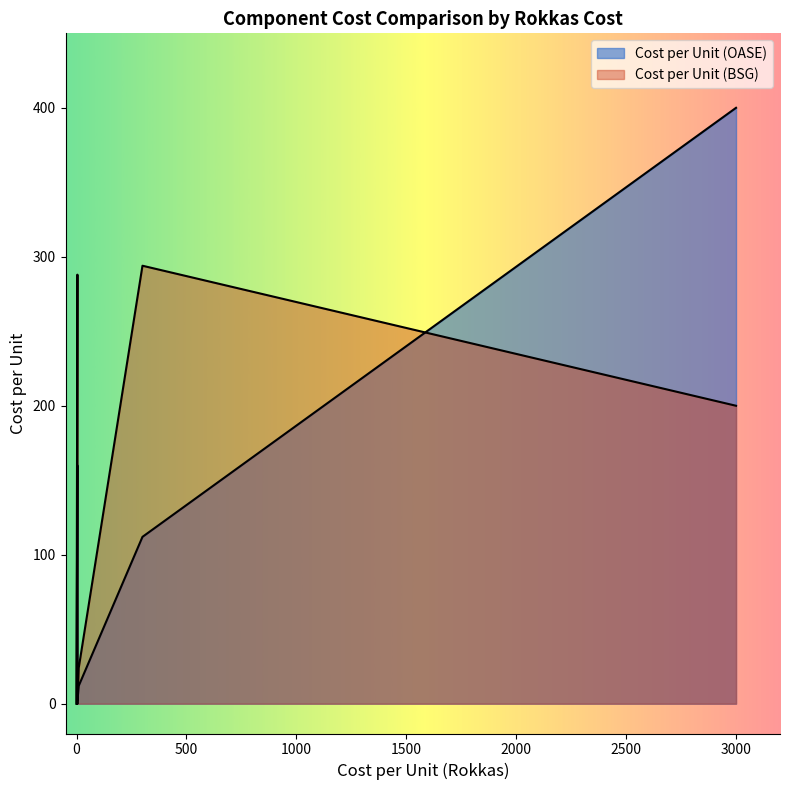

Rank the categories by Cost per Unit (OASE) value from lowest to highest.

0, 5, 10, 4, 4, 300, 4, 3000